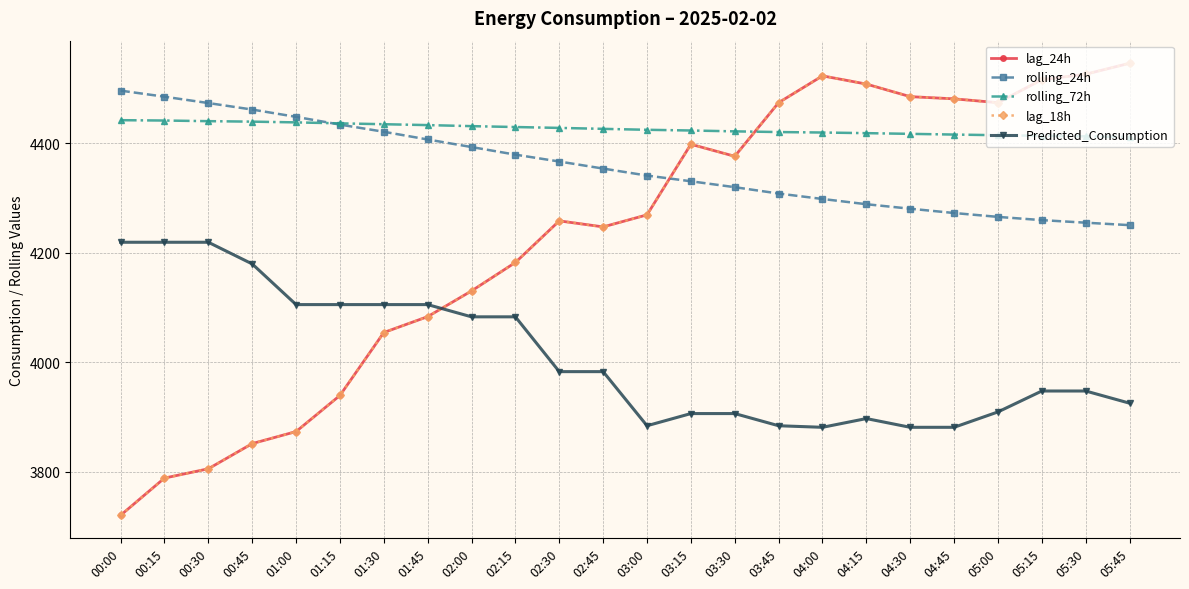

True or false: rolling_72h has more than 0 points higher than both neighbors.

False